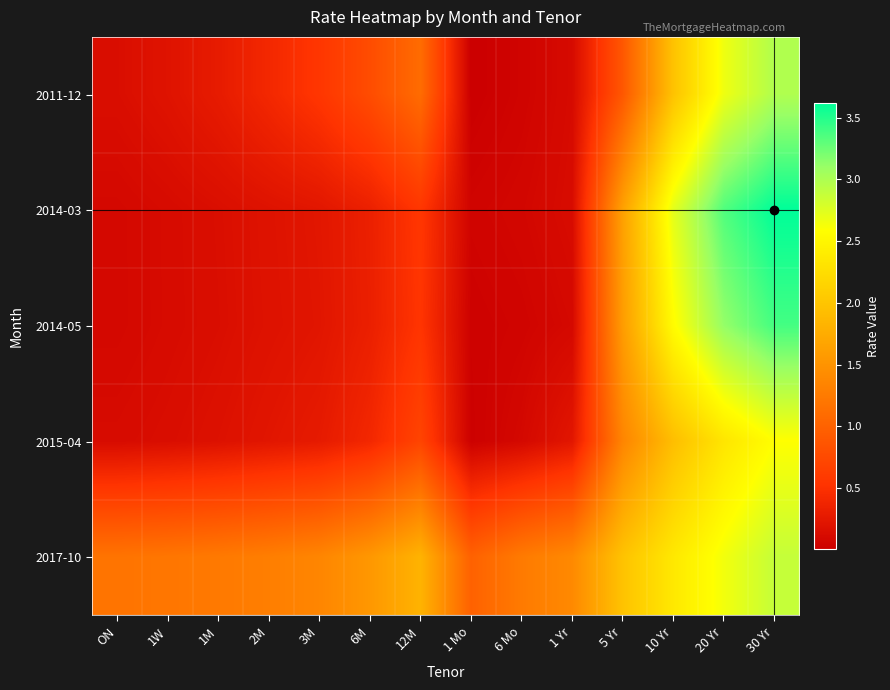

Reading left to right, extract all data points from this chart.

2011-12: ON=0.1	1W=0.2	1M=0.3	2M=0.4	3M=0.6	6M=0.8	12M=1.1	1 Mo=0.0	6 Mo=0.0	1 Yr=0.1	5 Yr=0.9	10 Yr=2.0	20 Yr=2.7	30 Yr=3.0
2014-03: ON=0.1	1W=0.1	1M=0.2	2M=0.2	3M=0.2	6M=0.3	12M=0.6	1 Mo=0.1	6 Mo=0.1	1 Yr=0.1	5 Yr=1.6	10 Yr=2.7	20 Yr=3.3	30 Yr=3.6
2014-05: ON=0.1	1W=0.1	1M=0.2	2M=0.2	3M=0.2	6M=0.3	12M=0.5	1 Mo=0.0	6 Mo=0.1	1 Yr=0.1	5 Yr=1.6	10 Yr=2.6	20 Yr=3.1	30 Yr=3.4
2015-04: ON=0.1	1W=0.1	1M=0.2	2M=0.2	3M=0.3	6M=0.4	12M=0.7	1 Mo=0.0	6 Mo=0.1	1 Yr=0.2	5 Yr=1.4	10 Yr=1.9	20 Yr=2.3	30 Yr=2.6
2017-10: ON=1.2	1W=1.2	1M=1.2	2M=1.3	3M=1.4	6M=1.5	12M=1.8	1 Mo=1.0	6 Mo=1.2	1 Yr=1.4	5 Yr=2.0	10 Yr=2.4	20 Yr=2.6	30 Yr=2.9